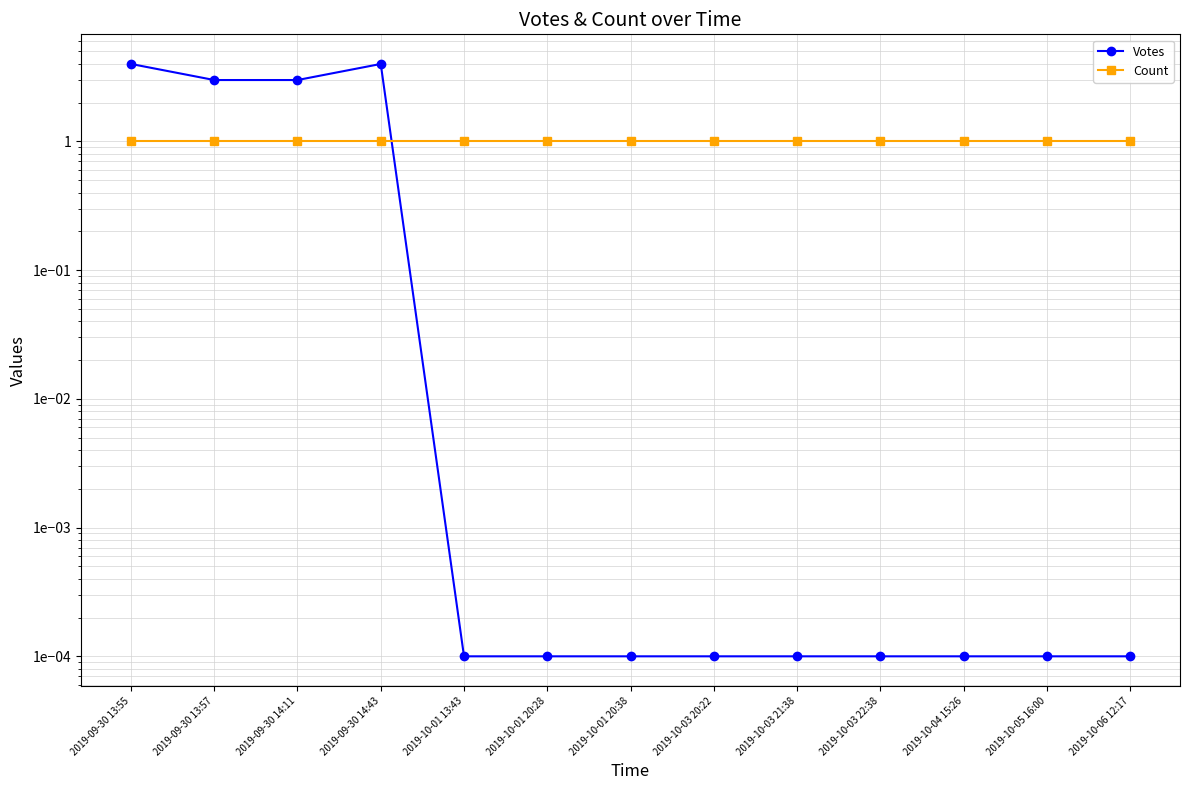

What position from the right is 2019-10-01 20:38?

7